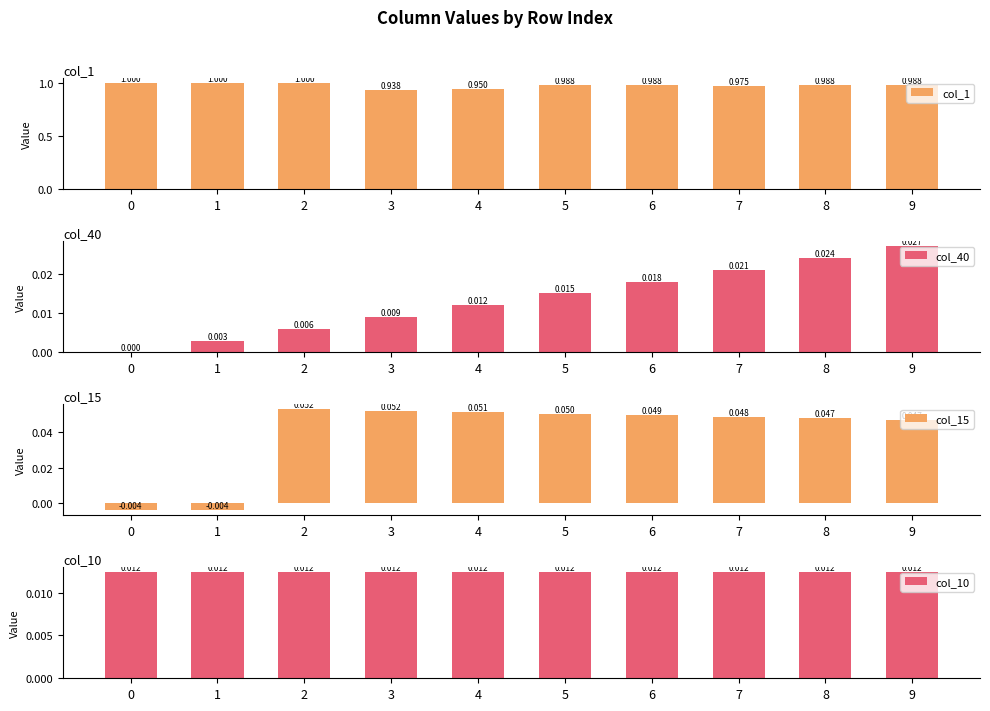

How many values in the col_15 series exceed 0?

8